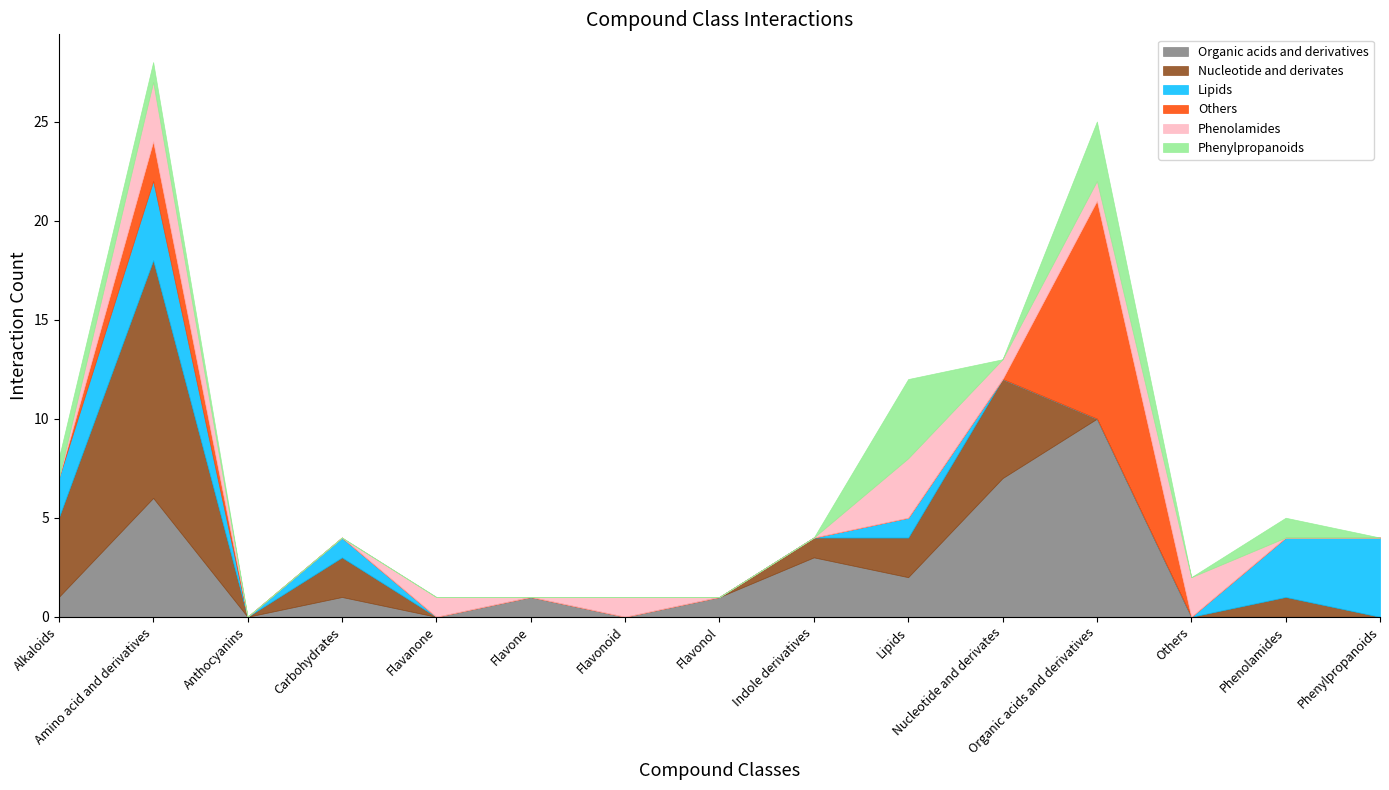

What is the sum of all Phenolamides values?

12